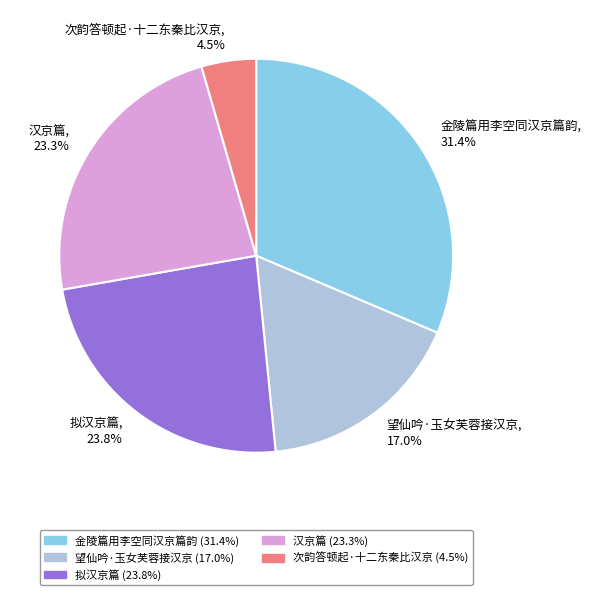

Rank the categories by value from highest to lowest.

金陵篇用李空同汉京篇韵, 拟汉京篇, 汉京篇, 望仙吟·玉女芙蓉接汉京, 次韵答顿起·十二东秦比汉京